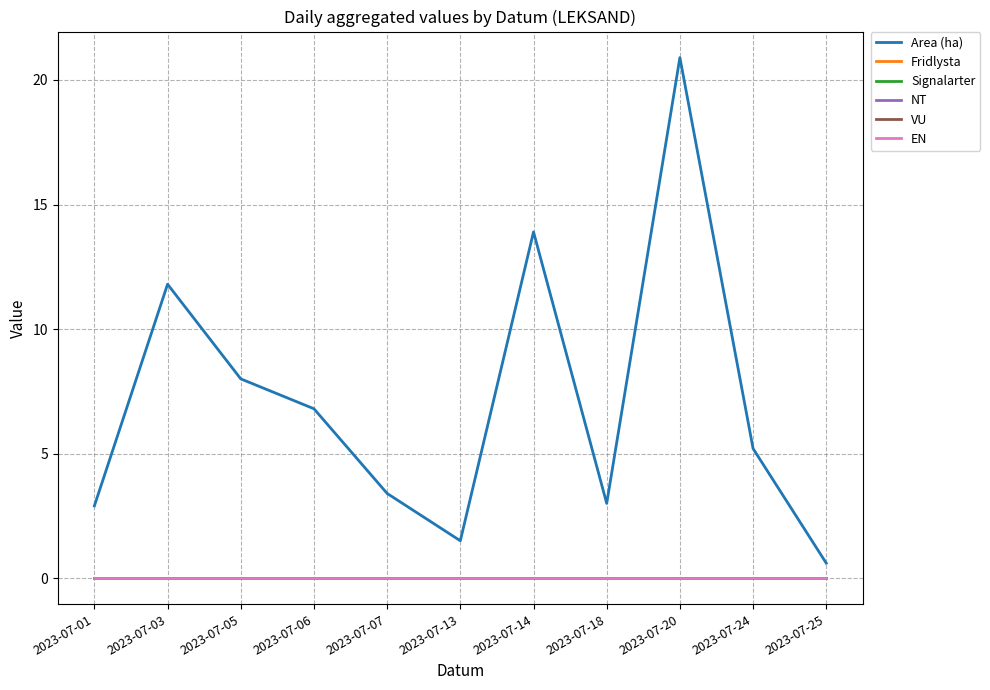

True or false: VU and Fridlysta cross at least once.

False